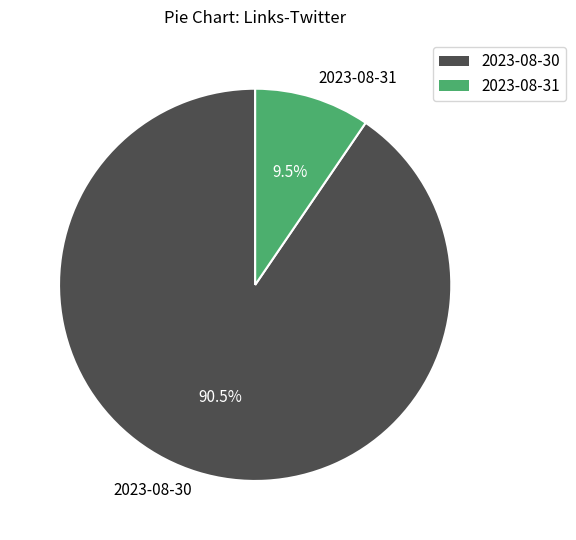

How many segments does this pie chart have?

2